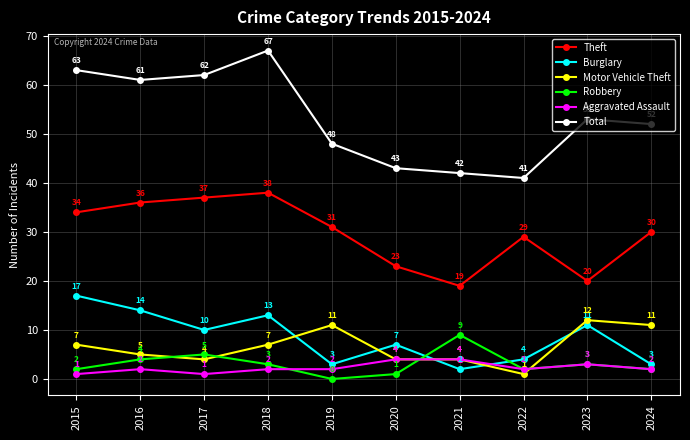

In Theft, how many points are lower than both neighbors (excluding endpoints)?

2